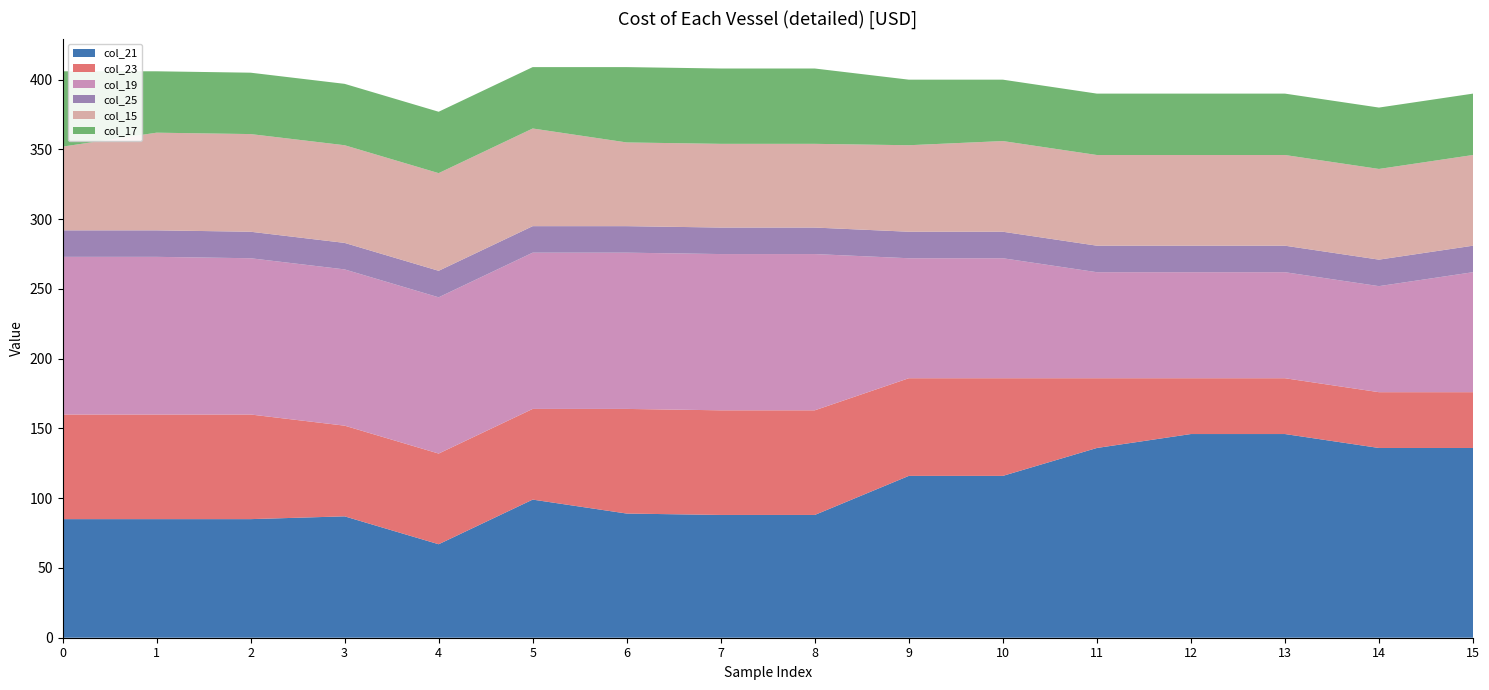

Reading left to right, what are all the values shown in this chart?

col_21: 85	85	85	87	67	99	89	88	88	116	116	136	146	146	136	136
col_23: 75	75	75	65	65	65	75	75	75	70	70	50	40	40	40	40
col_19: 113	113	112	112	112	112	112	112	112	86	86	76	76	76	76	86
col_25: 19	19	19	19	19	19	19	19	19	19	19	19	19	19	19	19
col_15: 60	70	70	70	70	70	60	60	60	62	65	65	65	65	65	65
col_17: 54	44	44	44	44	44	54	54	54	47	44	44	44	44	44	44